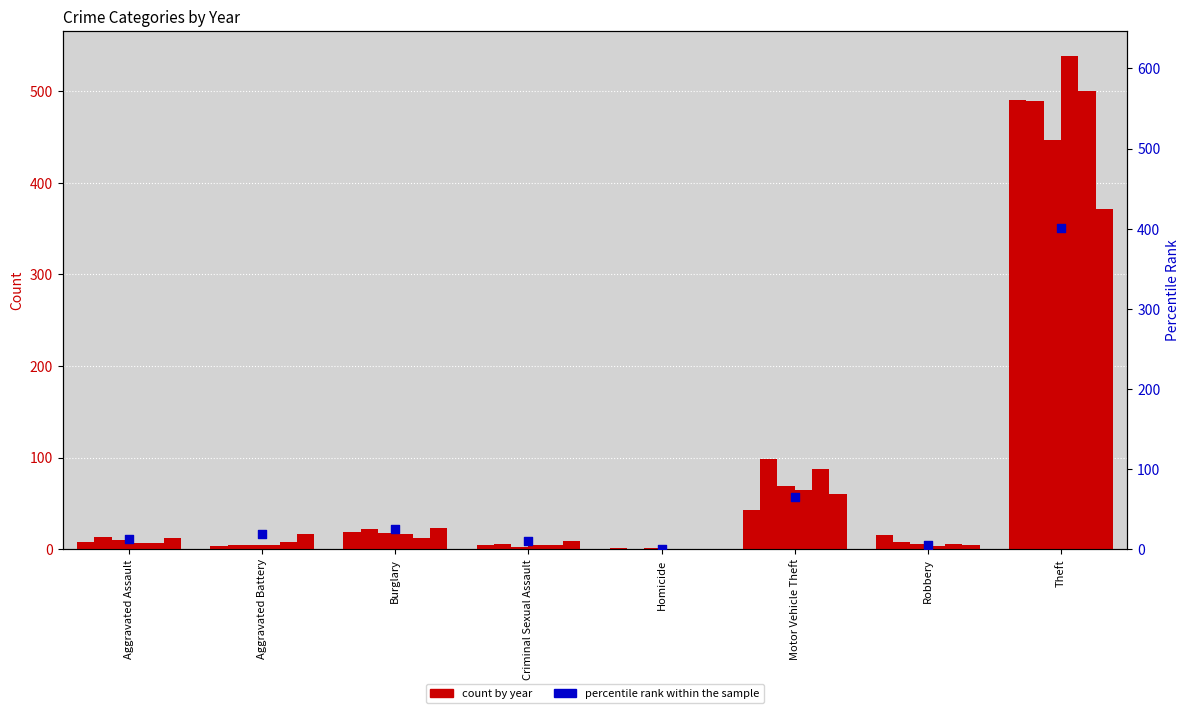

What is the change in value from Burglary to Homicide?

-24.8